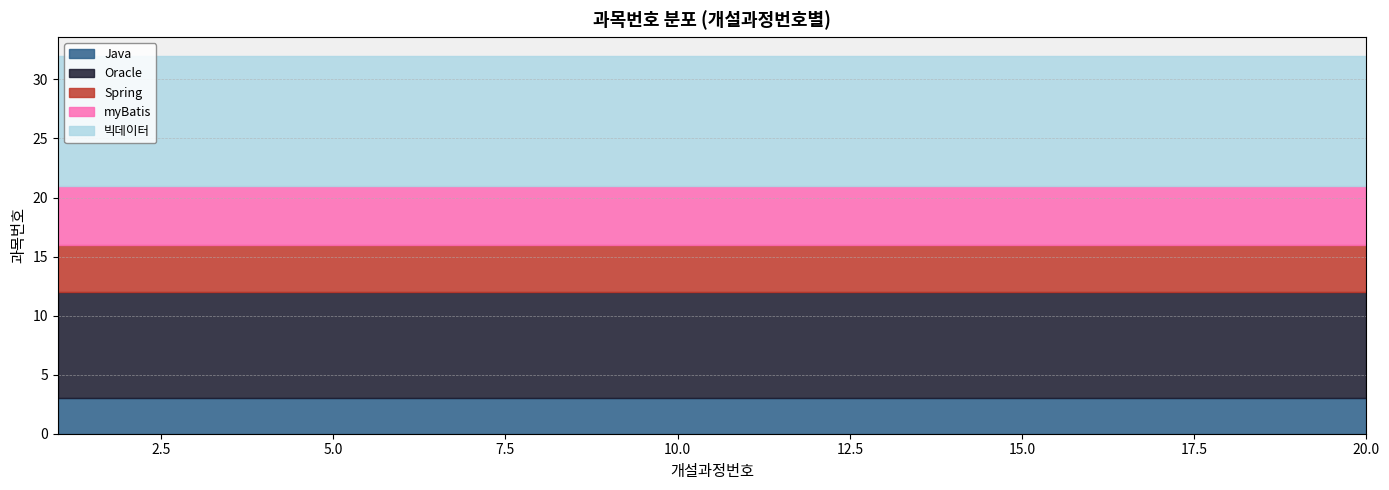

The Oracle series shows 9 at 4. True or false?

True